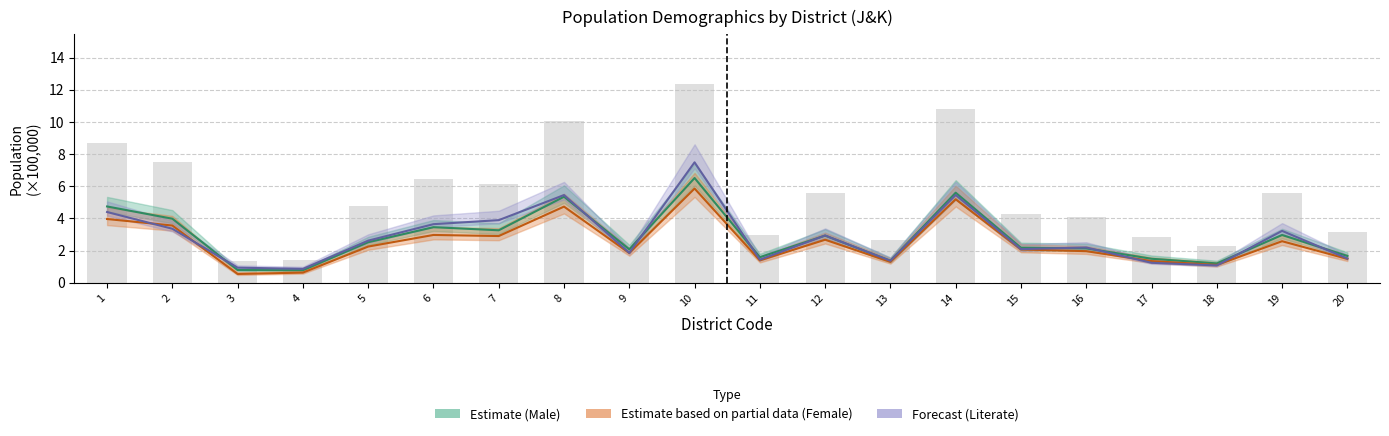

At which category is the sum across all series the highest?

10